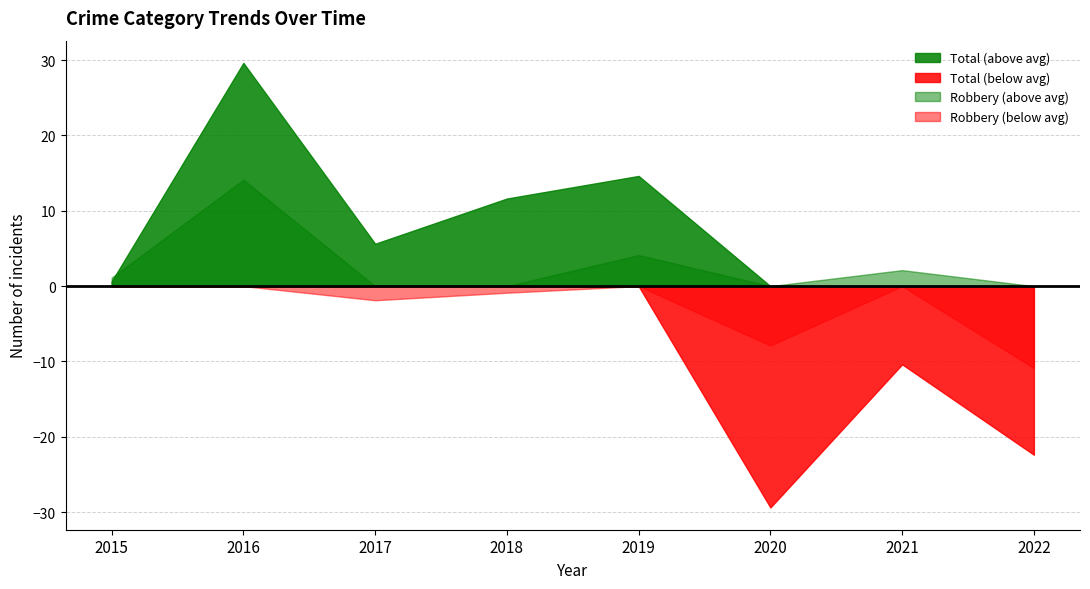

Which series has the largest total across all categories?

Total (above avg)